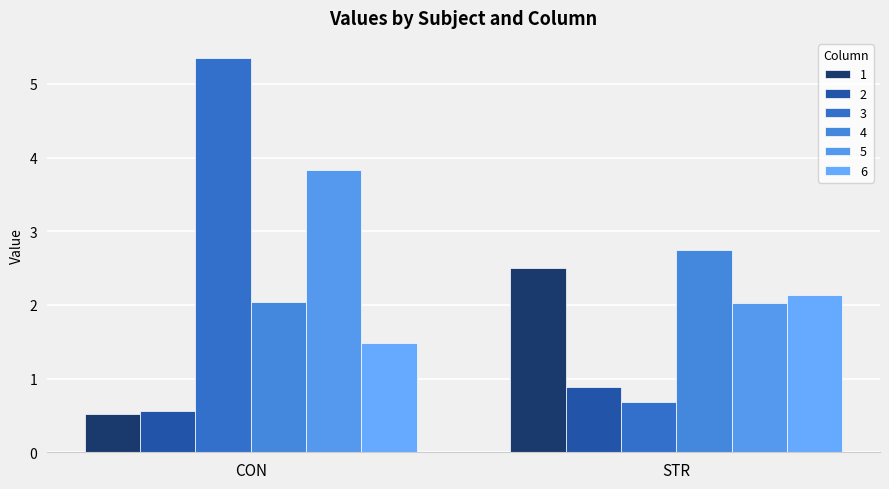

Is it true that 3 equals 1.1 at STR?

False